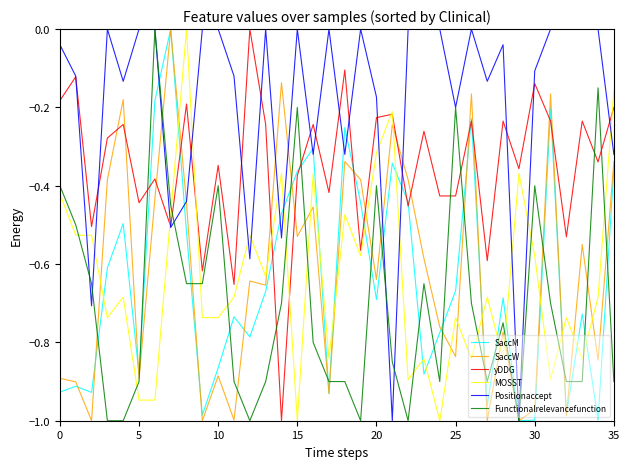

True or false: yDDG and Functionalrelevancefunction cross at least once.

True